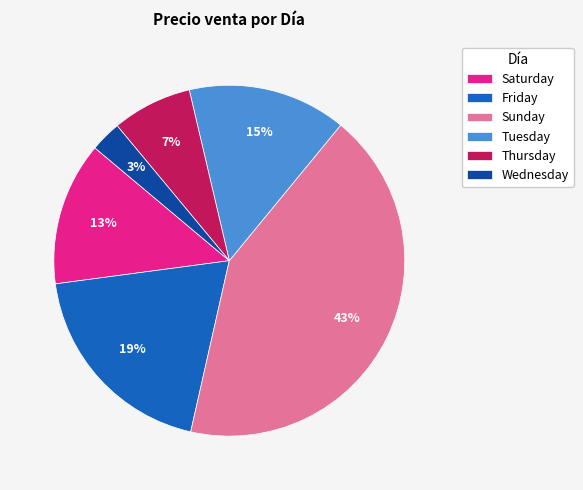

Is the sum of Friday and Wednesday greater than half?

No